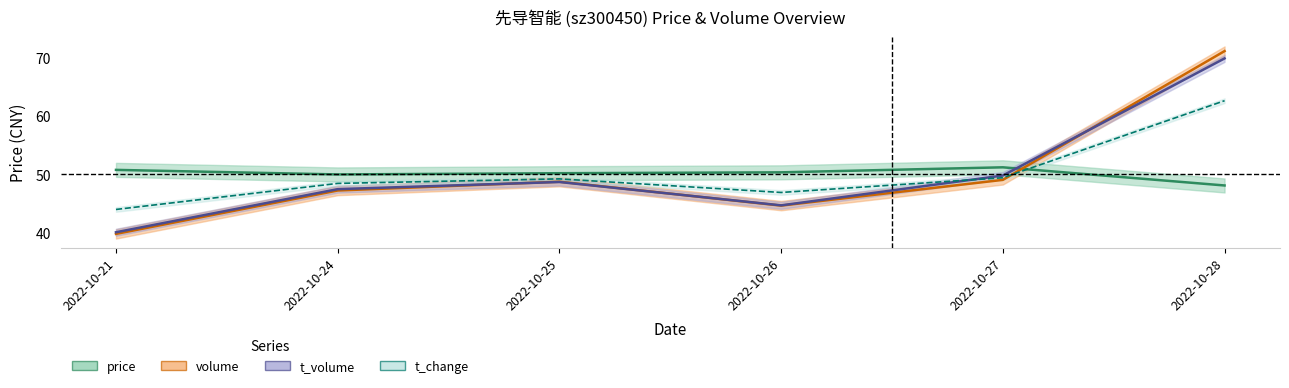

At which category is the sum across all series the highest?

2022-10-28